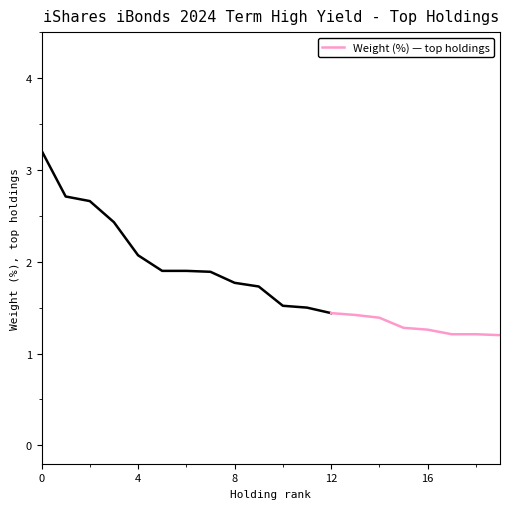

What is the average value?

1.3